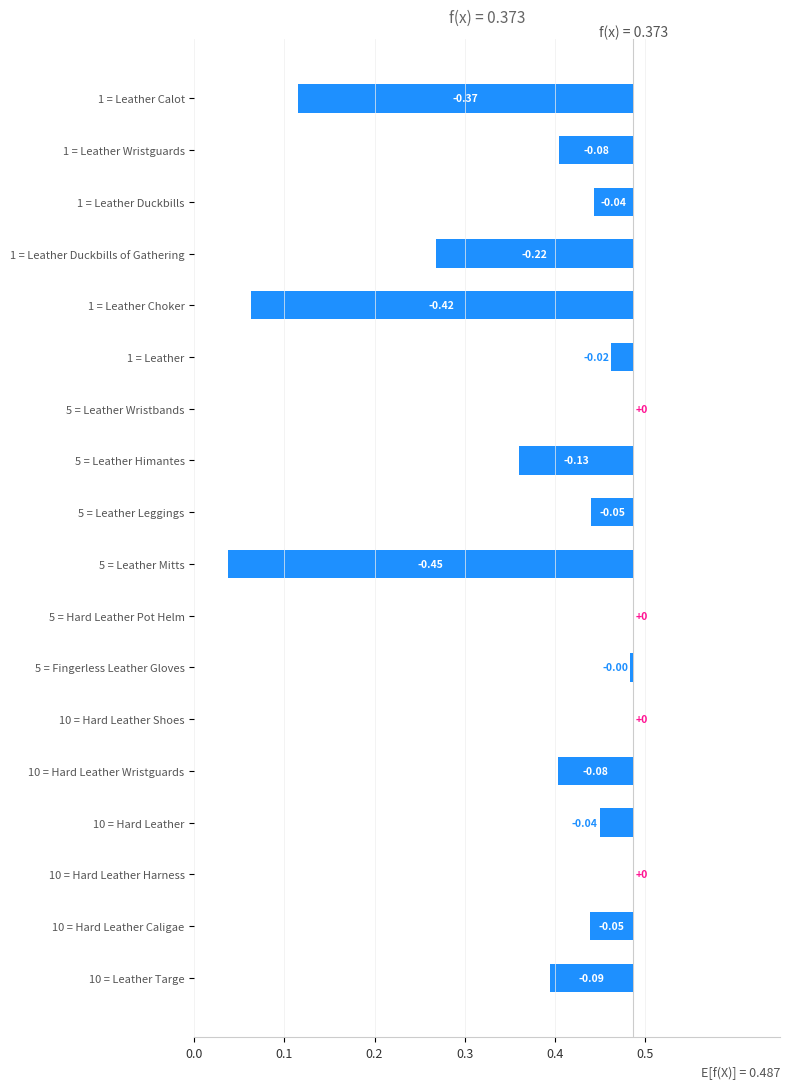

Reading left to right, what are all the values shown in this chart?

0.4	0.1	0.0	0.2	0.4	0.0	0.0	0.1	0.0	0.5	0.0	0.0	0.0	0.1	0.0	0.0	0.0	0.1